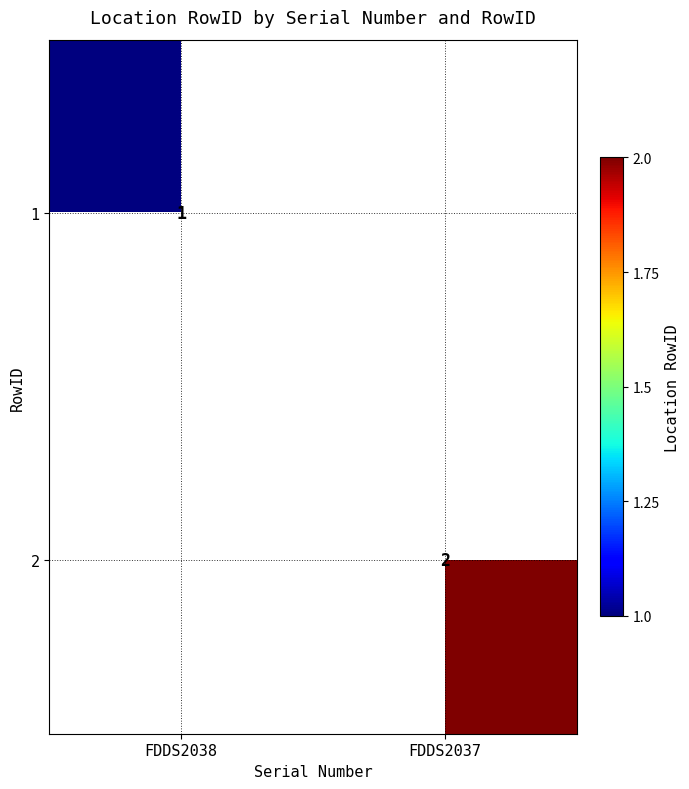

The value of 1 at FDDS2038 is 2. True or false?

False